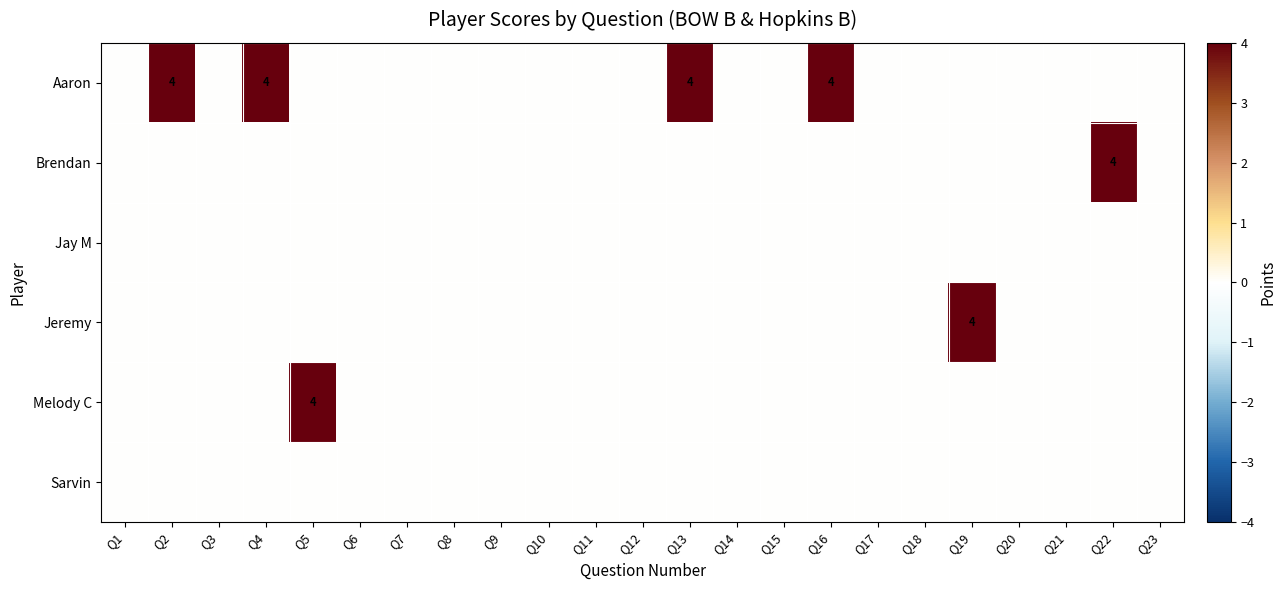

Is it true that Jeremy equals 0 at Q14?

True